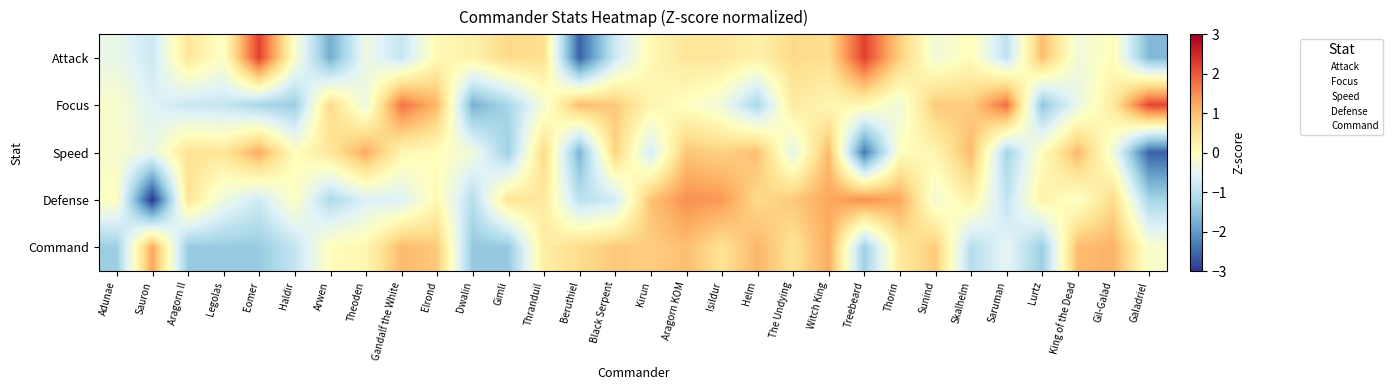

Is it true that Attack equals 0.0 at Gimli?

True